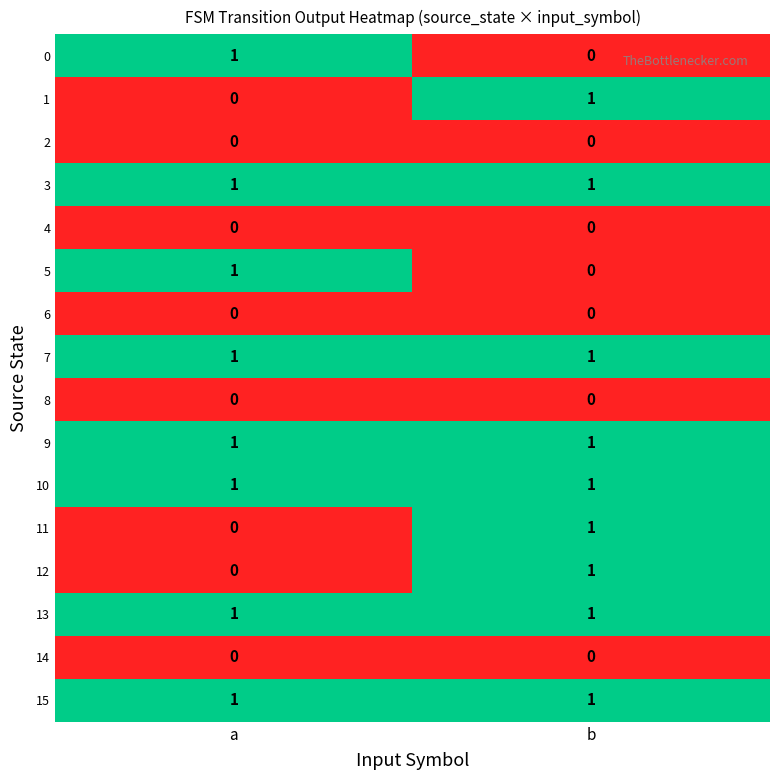

The 4 series shows 0 at a. True or false?

True